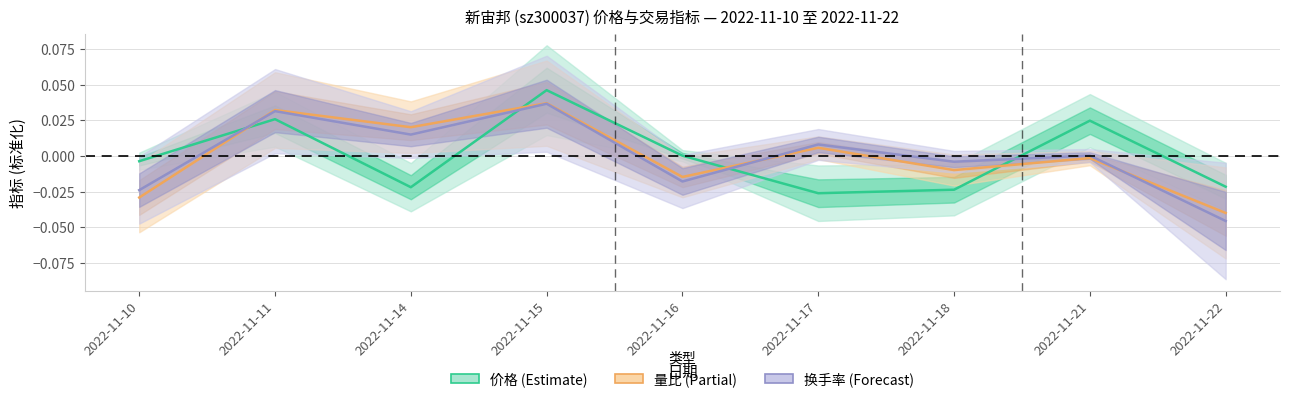

In 量比 (Partial), how many points are higher than both neighbors (excluding endpoints)?

4